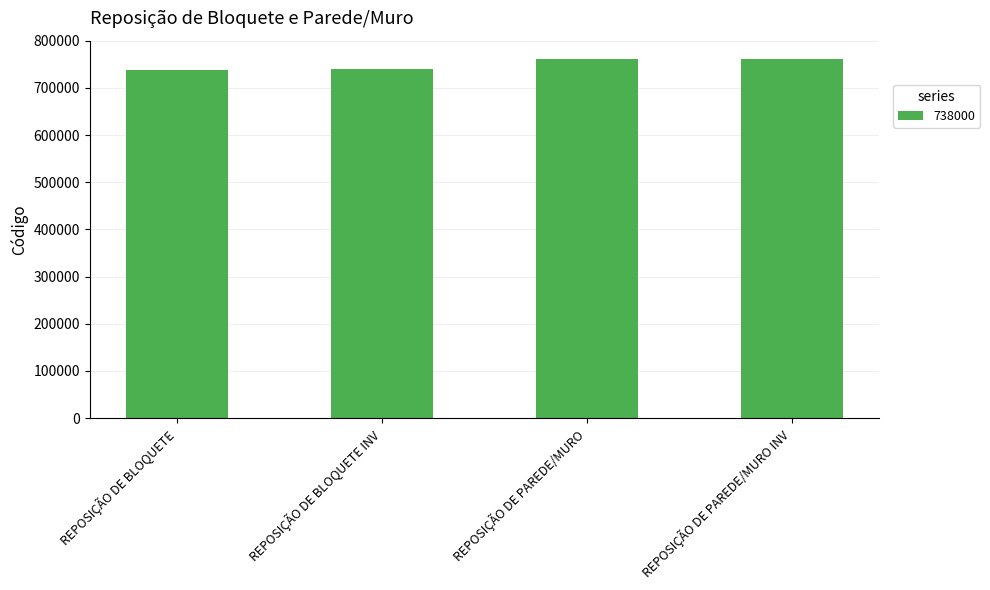

What is the average value?

750250